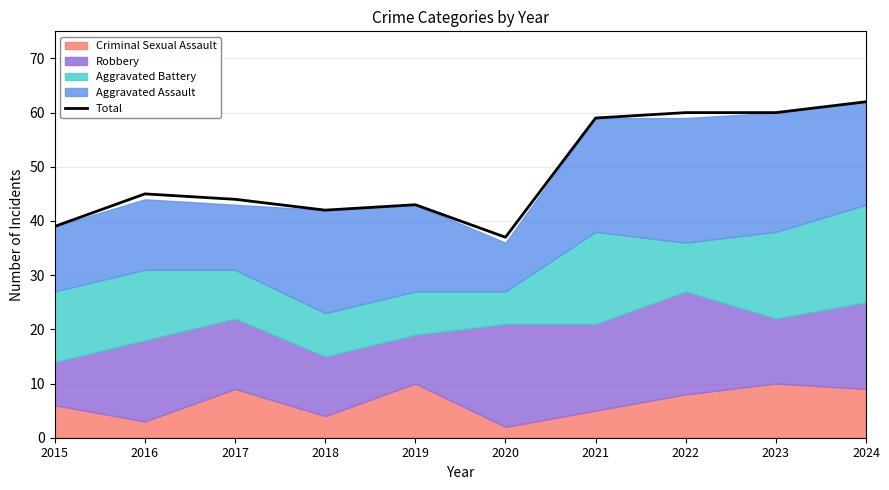

Reading right to left, transcribe all the data shown in this chart.

62	60	60	59	37	43	42	44	45	39